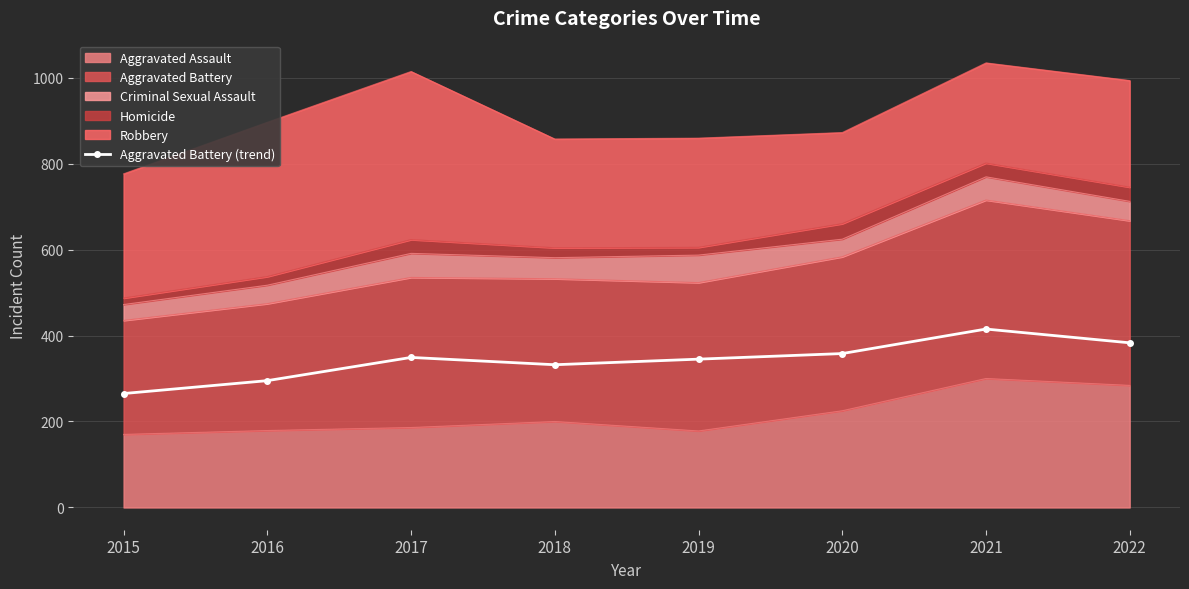

Rank the categories by value from highest to lowest.

2021, 2022, 2020, 2017, 2019, 2018, 2016, 2015